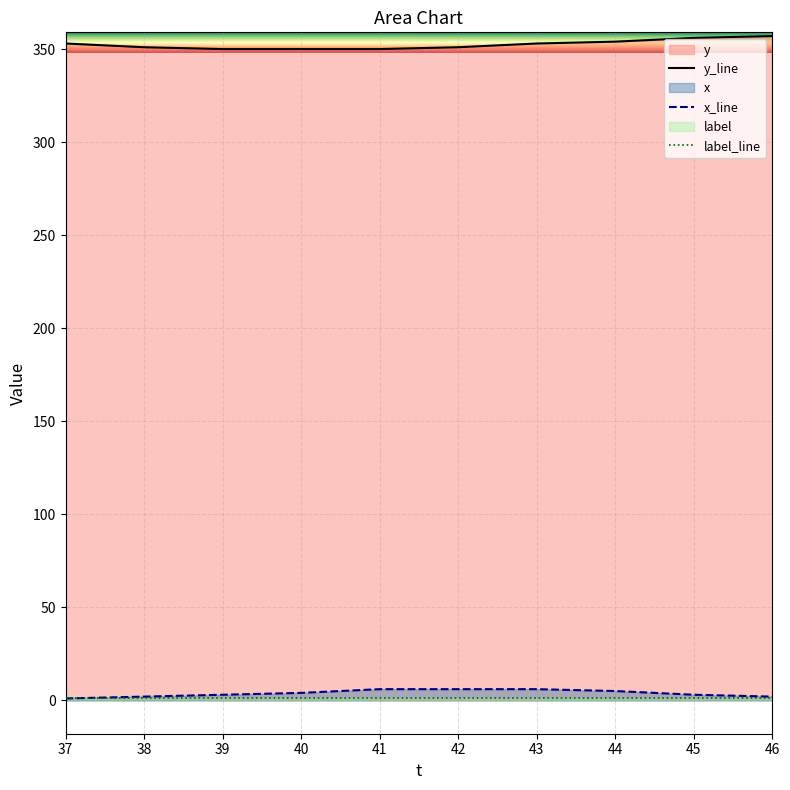

At which label does y reach its minimum?

39